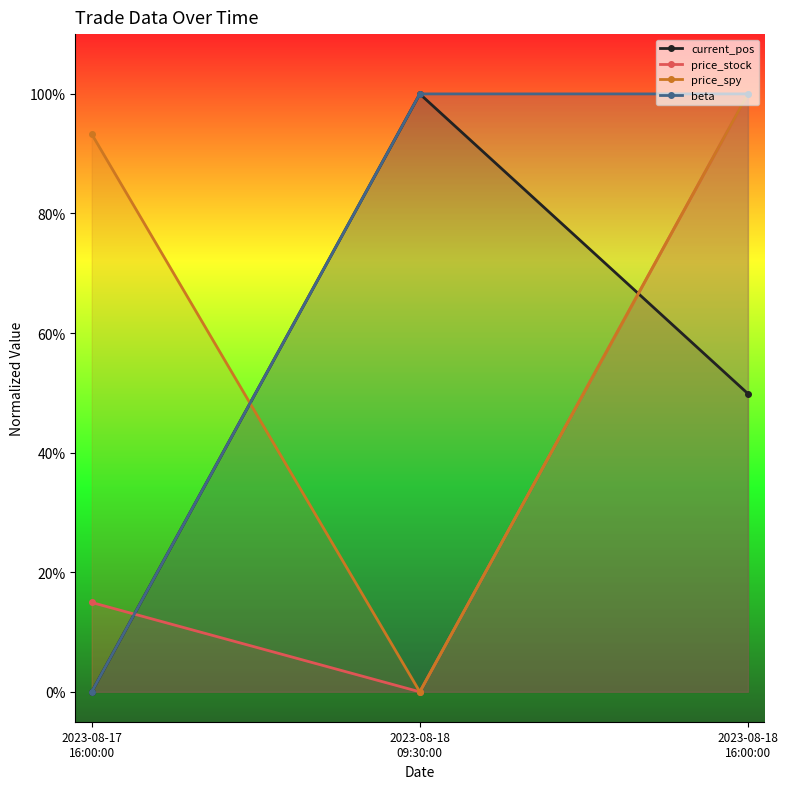

What is the difference between the current_pos values at 2023-08-17
16:00:00 and 2023-08-18
16:00:00?

0.5